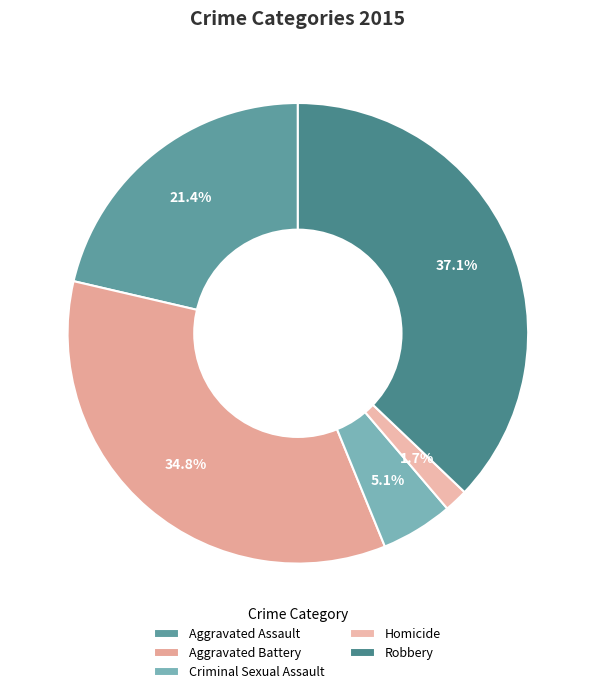

What is the change in value from Aggravated Assault to Robbery?

+143